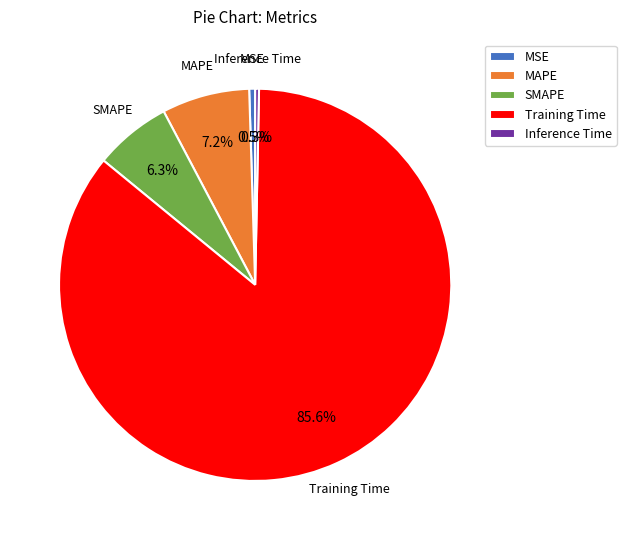

How much of the chart is everything except Inference Time?

99.7%